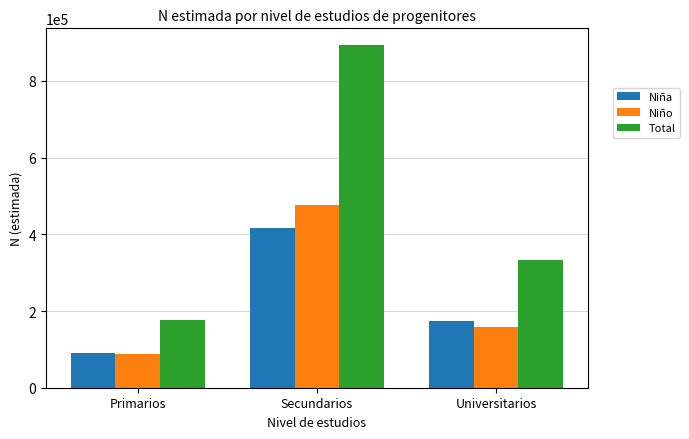

What is the difference between the Total values at Secundarios and Primarios?

714790